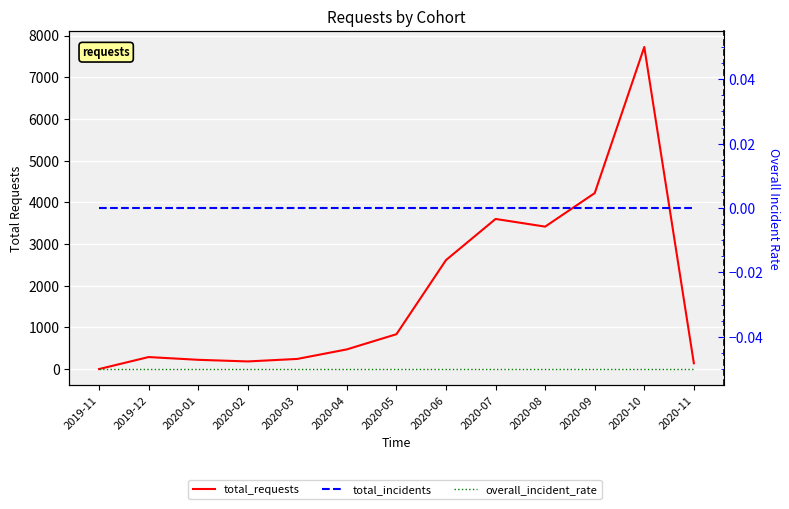

What is the label of the 2nd point from the right?

2020-10